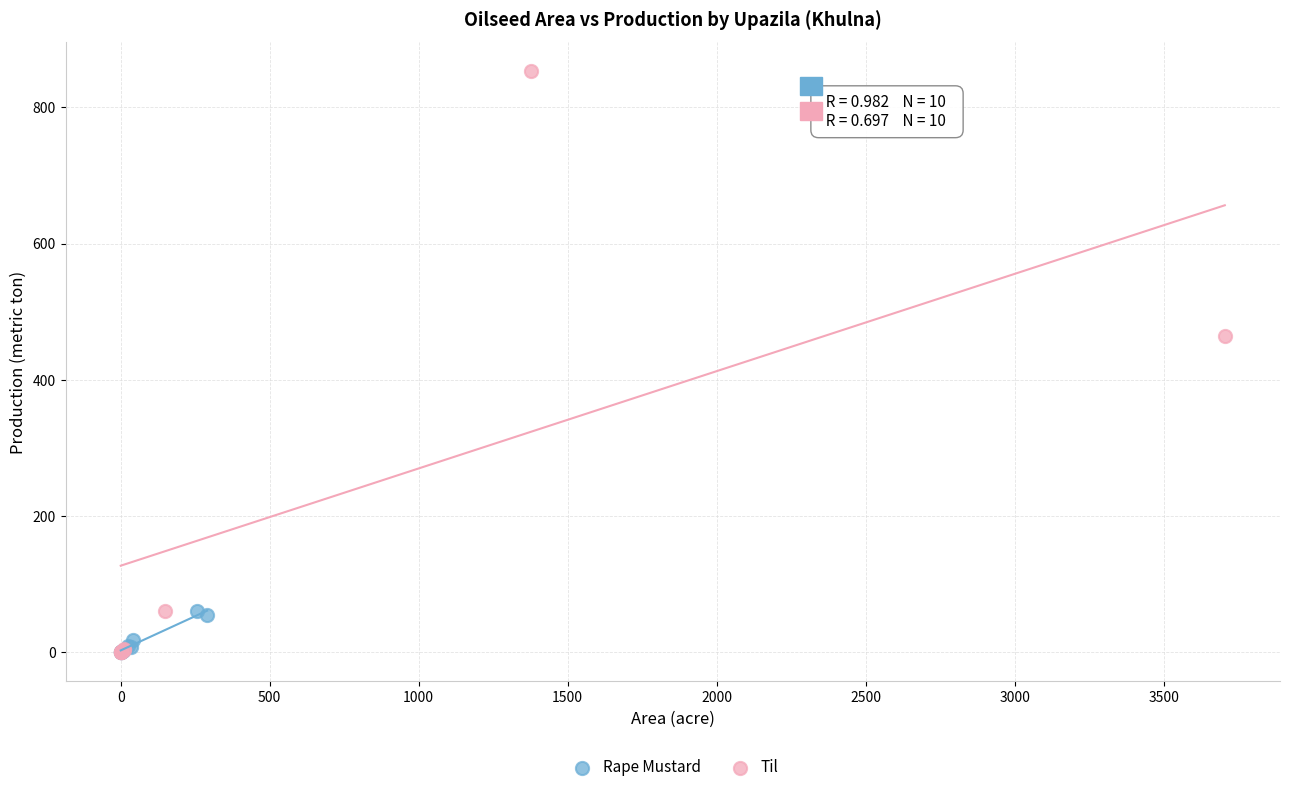

Which series has the widest spread of Y values?

Til